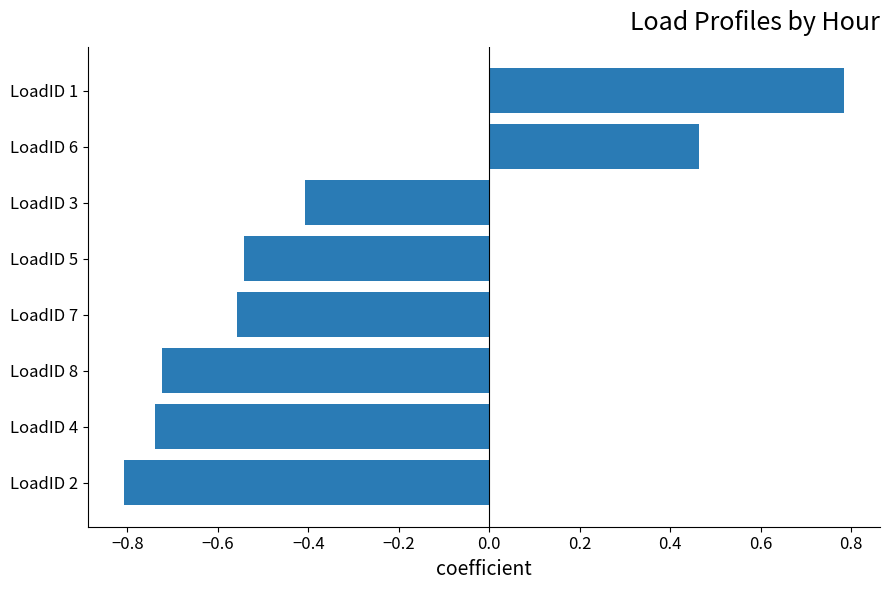

Rank the categories by value from lowest to highest.

LoadID 2, LoadID 4, LoadID 8, LoadID 7, LoadID 5, LoadID 3, LoadID 6, LoadID 1